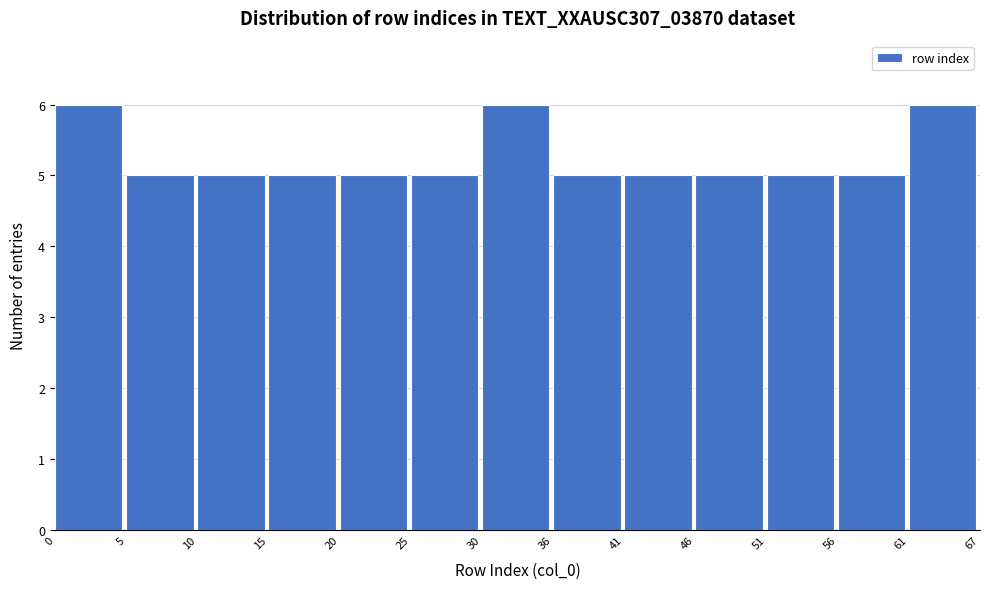

Reading right to left, transcribe all the data shown in this chart.

61=6	56=5	51=5	46=5	41=5	36=5	30=6	25=5	20=5	15=5	10=5	5=5	0=6